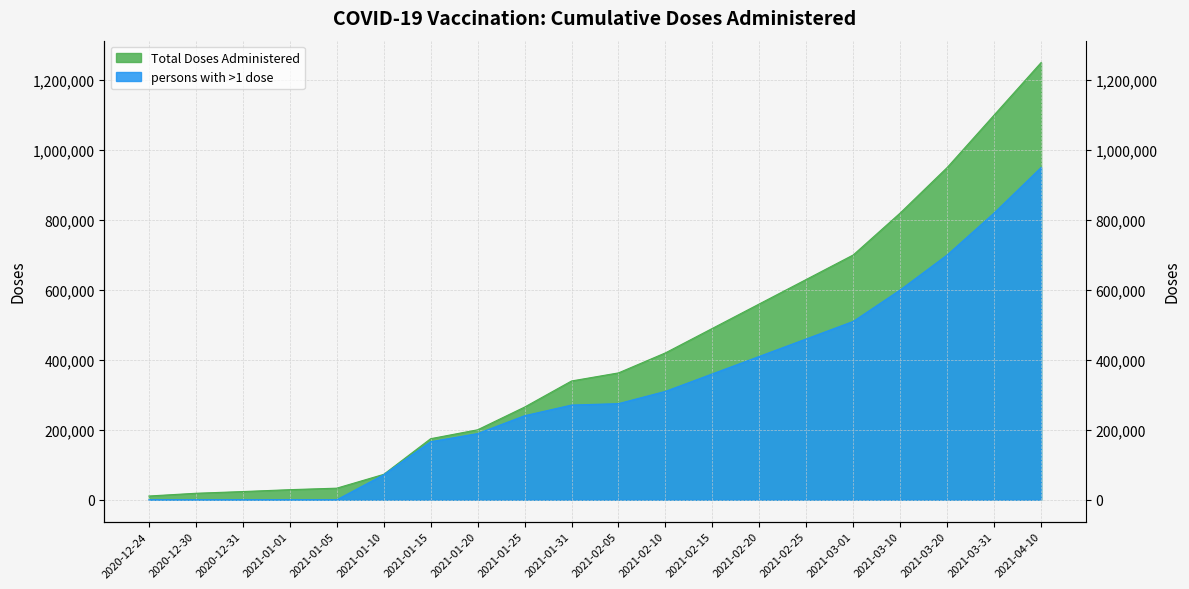

True or false: persons with >1 dose and Total Doses Administered intersect in this chart.

False